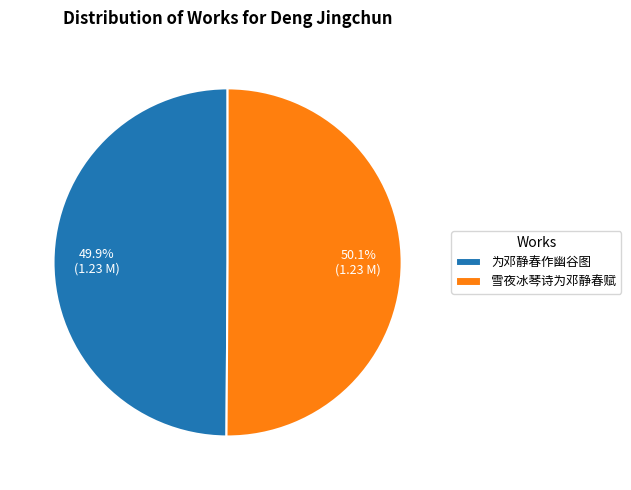

What percentage do 雪夜冰琴诗为邓静春赋 and 为邓静春作幽谷图 together represent?

100.0%